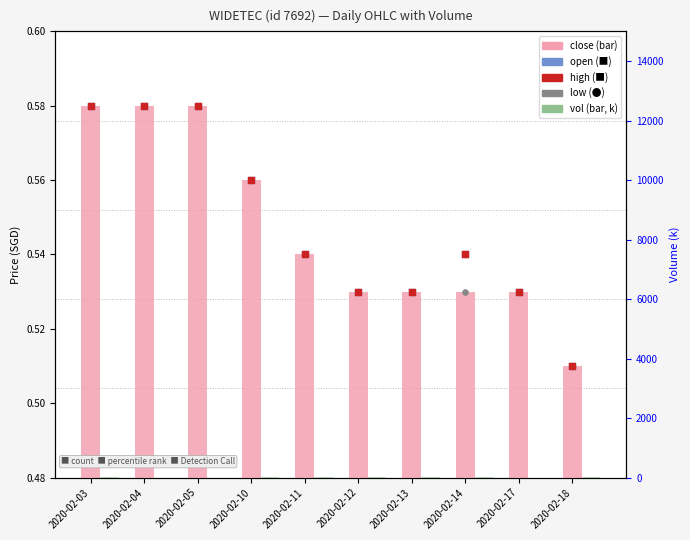

Which series reaches the minimum Y coordinate?

vol (k)